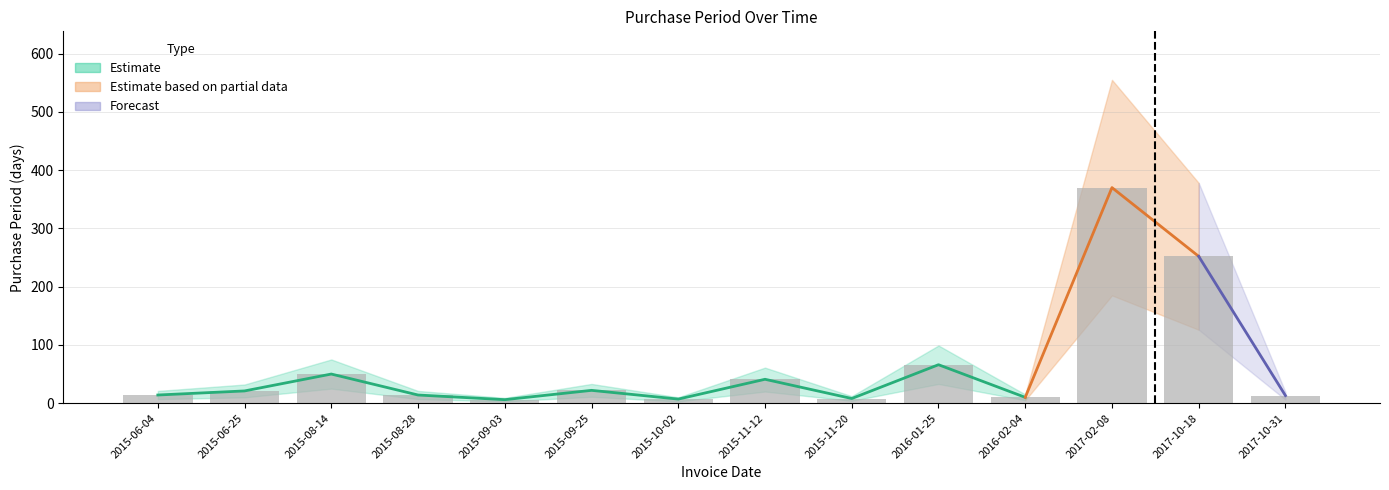

What is the difference between the second highest and second lowest values in the upper series?

368